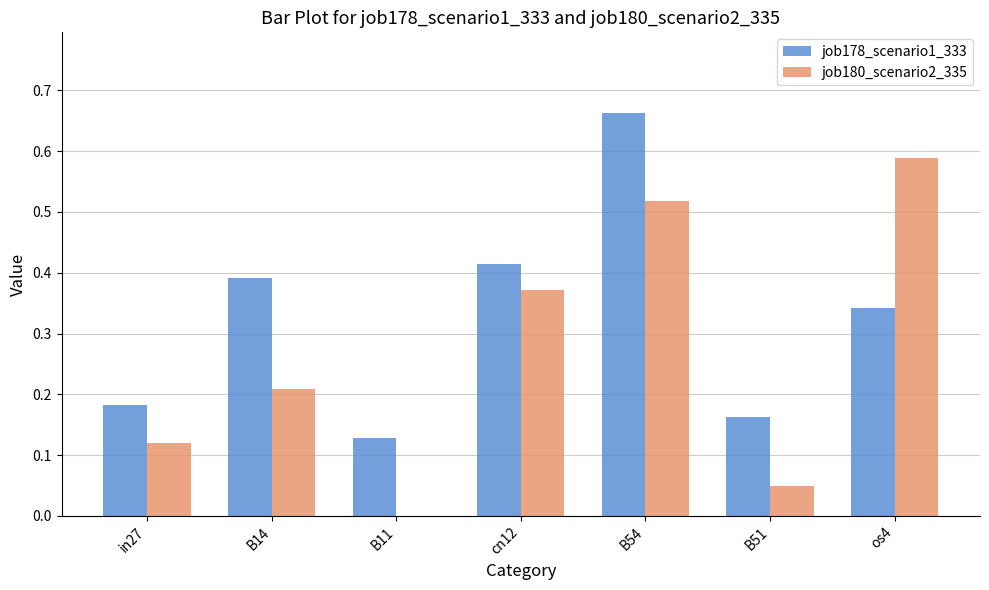

The job180_scenario2_335 series shows 1.0 at os4. True or false?

False